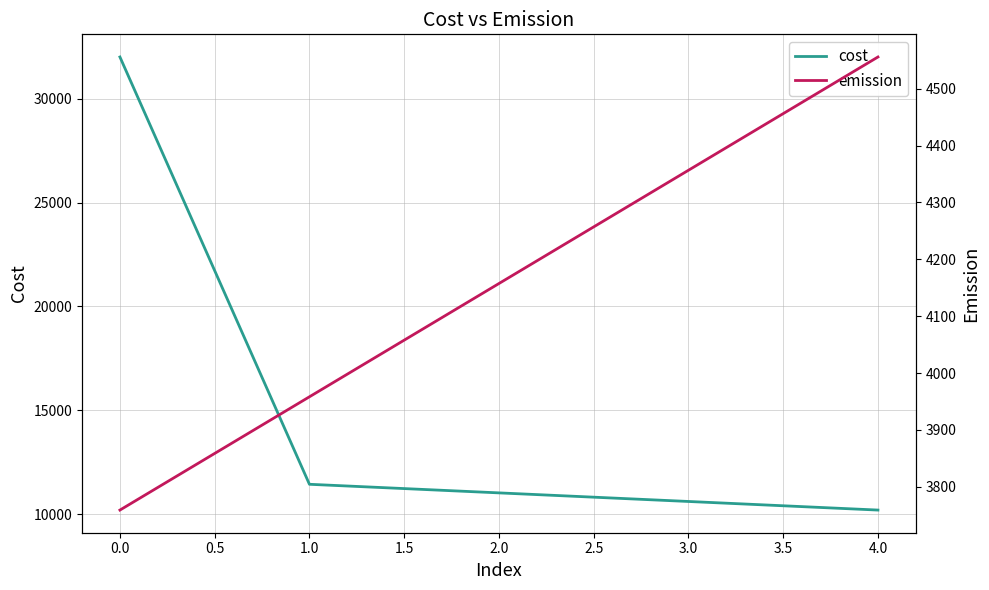

At which label does cost first exceed 11038?

0.0